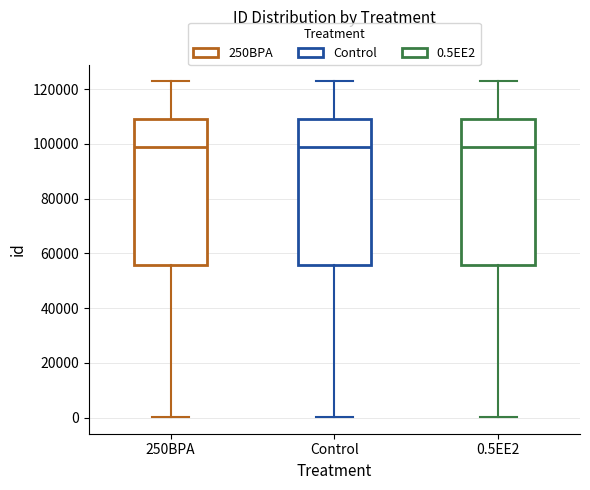

Reading left to right, read every box against the y-axis: the position of its median line, the range the box covers, and the ends of its whiskers. The values are not printed on the chart, so give them approximately, as read against the axis.

250BPA: median 98000, box 56000 to 110000, whiskers 0 to 122000
Control: median 98000, box 56000 to 110000, whiskers 0 to 122000
0.5EE2: median 98000, box 56000 to 110000, whiskers 0 to 122000